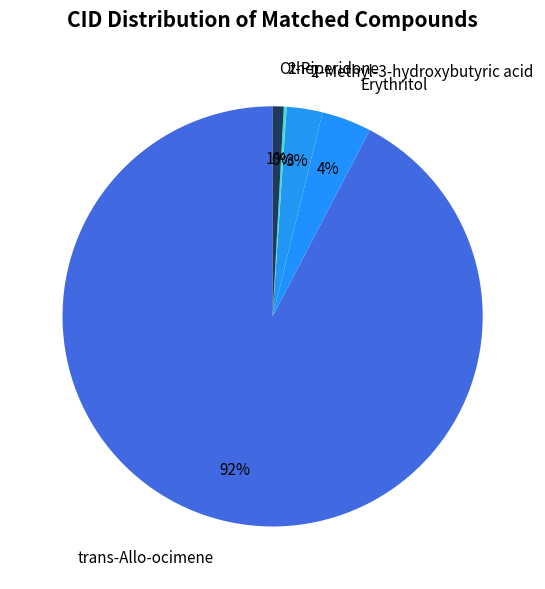

To the nearest percent, what portion does trans-Allo-ocimene represent?

92%